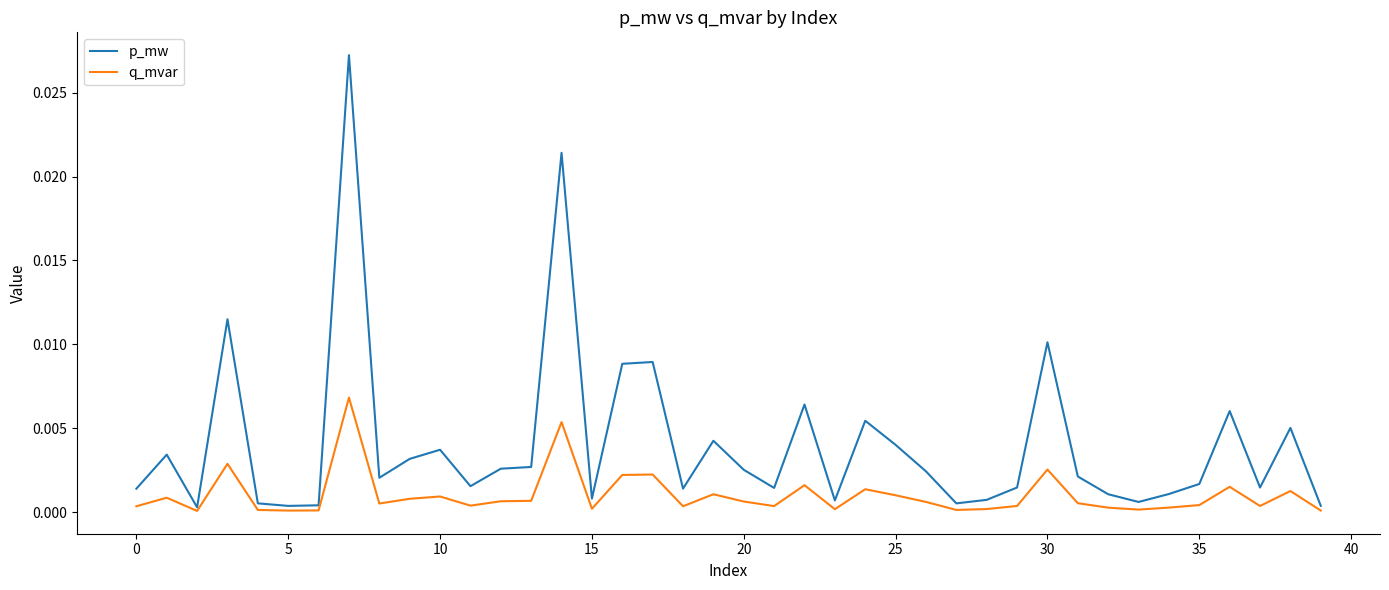

What is the sum of all p_mw values?

0.2